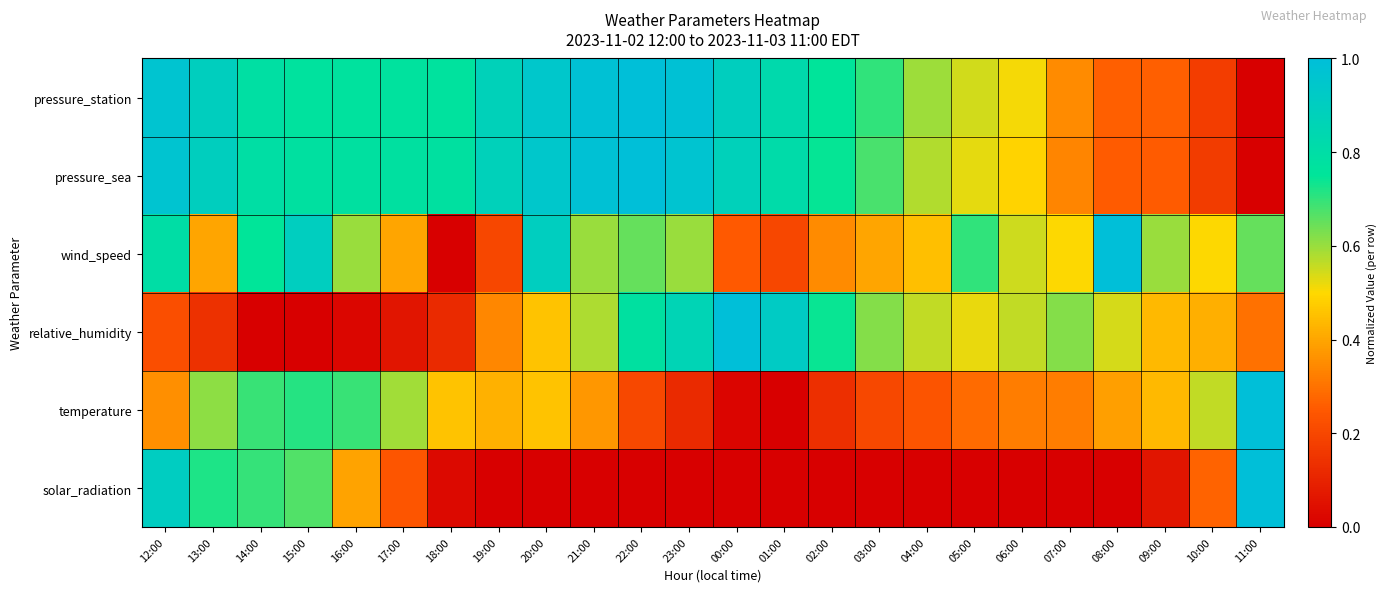

How many distinct data groups are displayed?

6